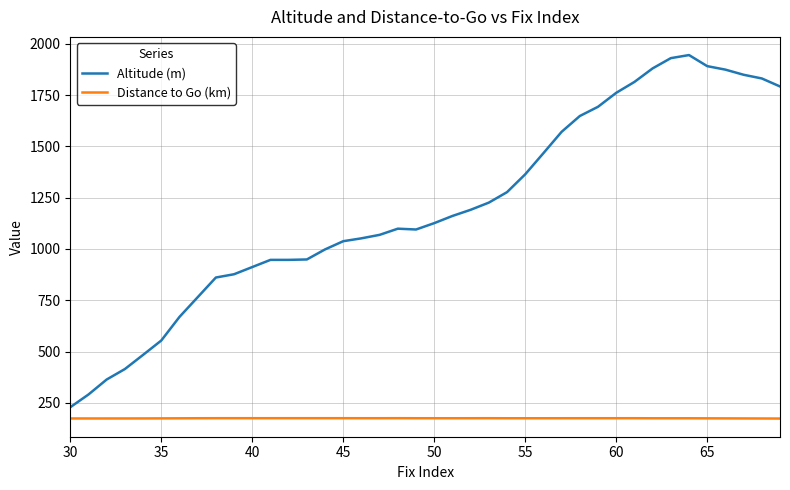

What are all the series names shown in the legend?

Altitude (m), Distance to Go (km)